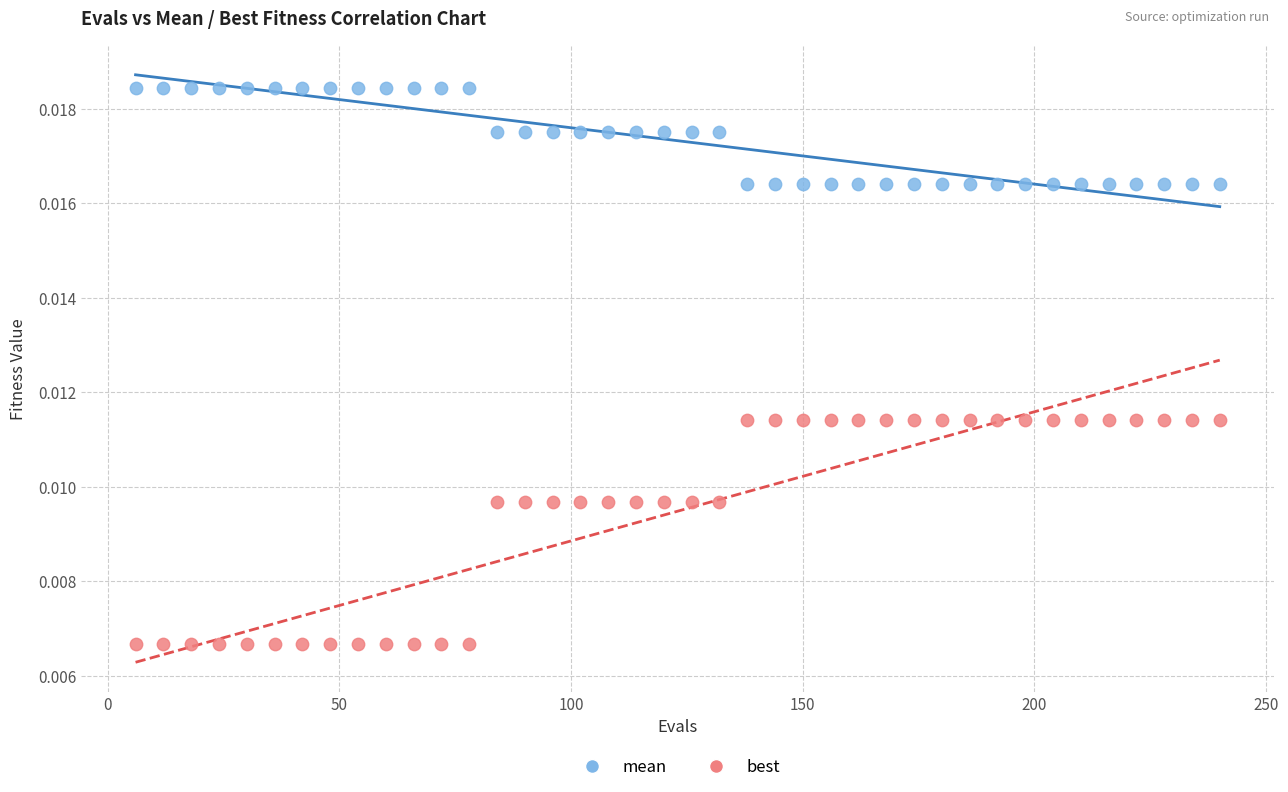

Which series has the widest spread of Y values?

best